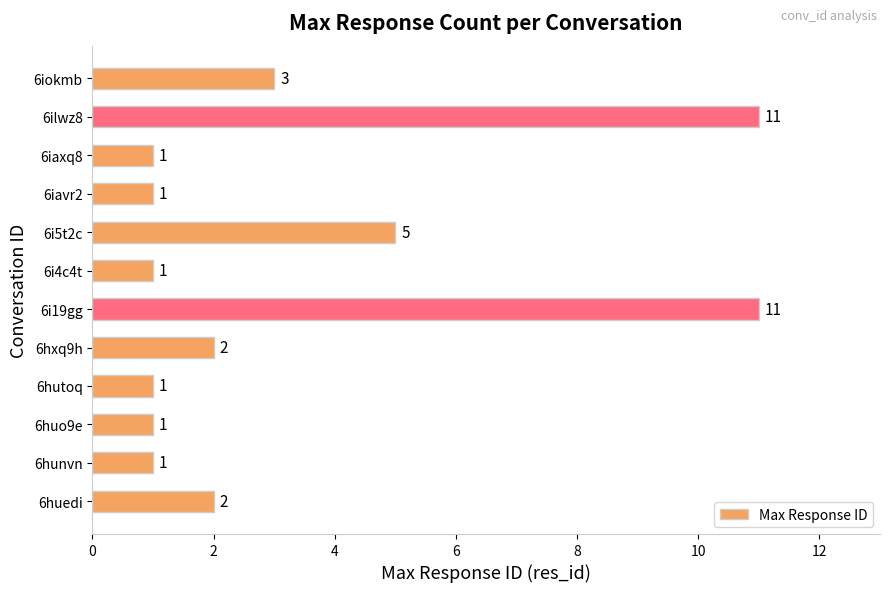

Reading top to bottom, transcribe all the data shown in this chart.

3	11	1	1	5	1	11	2	1	1	1	2